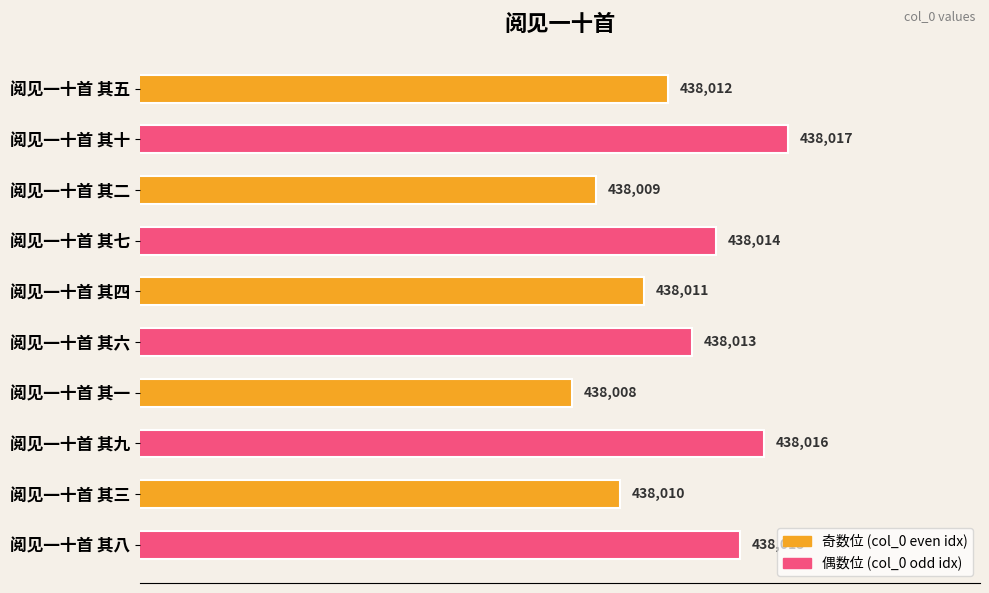

Are the bars horizontal?

Yes